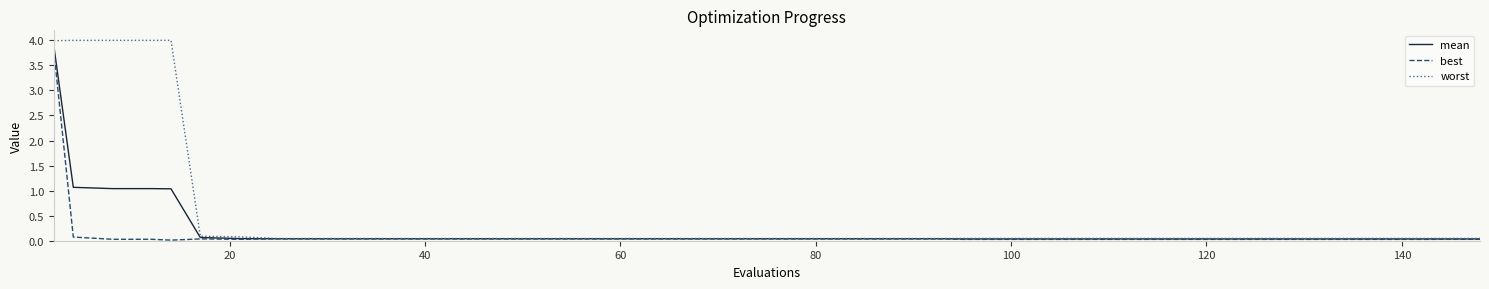

Which series has the largest range (max minus min)?

worst